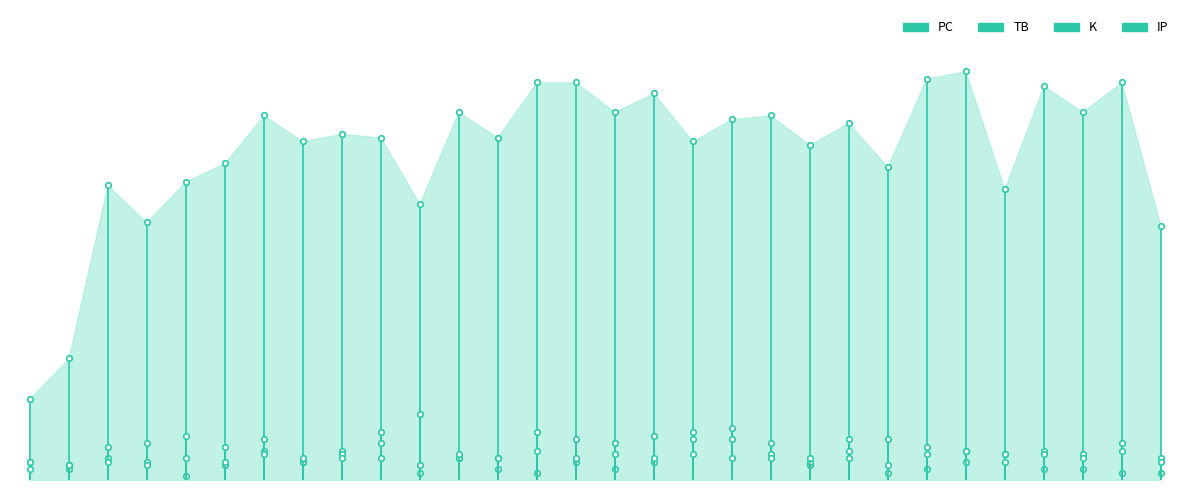

Is the value of TB at 0 greater than the value of PC at 0?

No